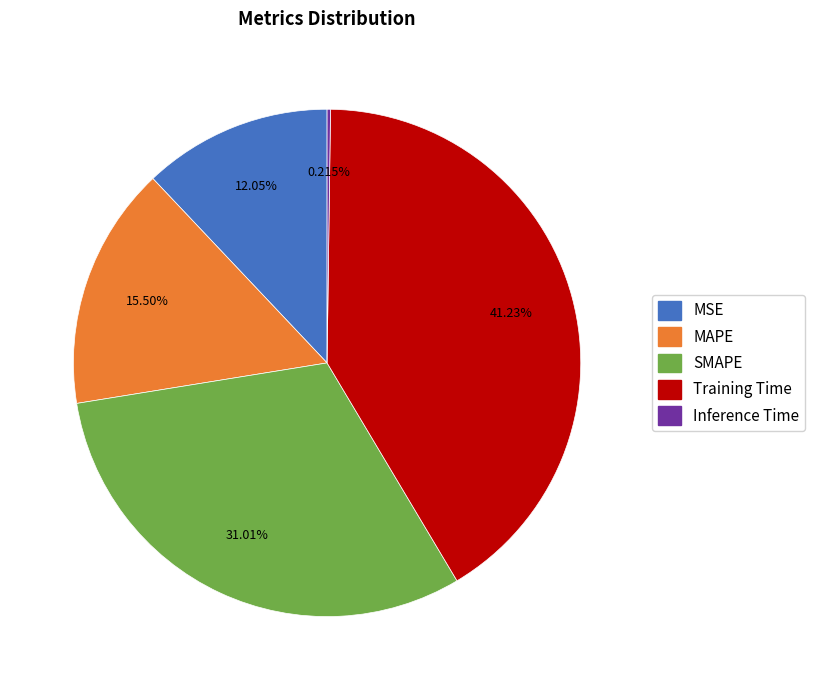

Is the sum of SMAPE and MSE greater than half?

No